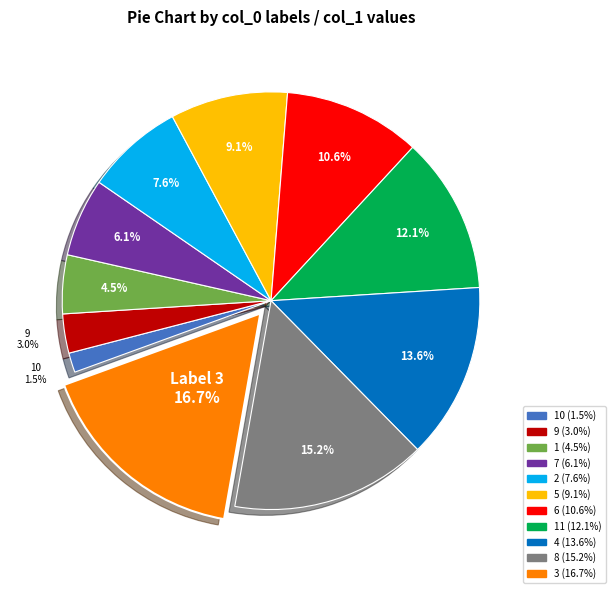

Is there a majority slice in this chart?

No